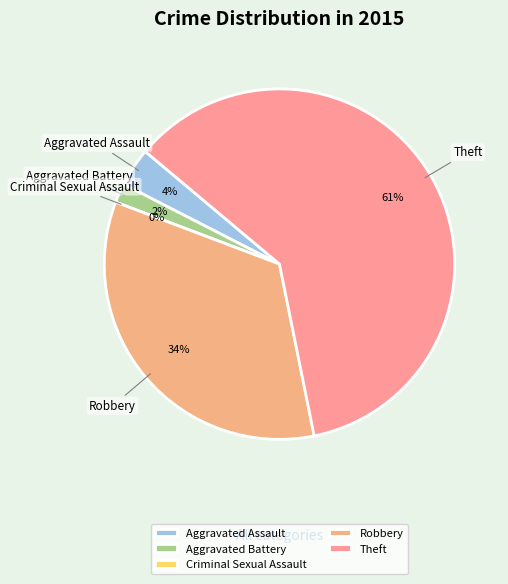

How many slices are in this pie chart?

5